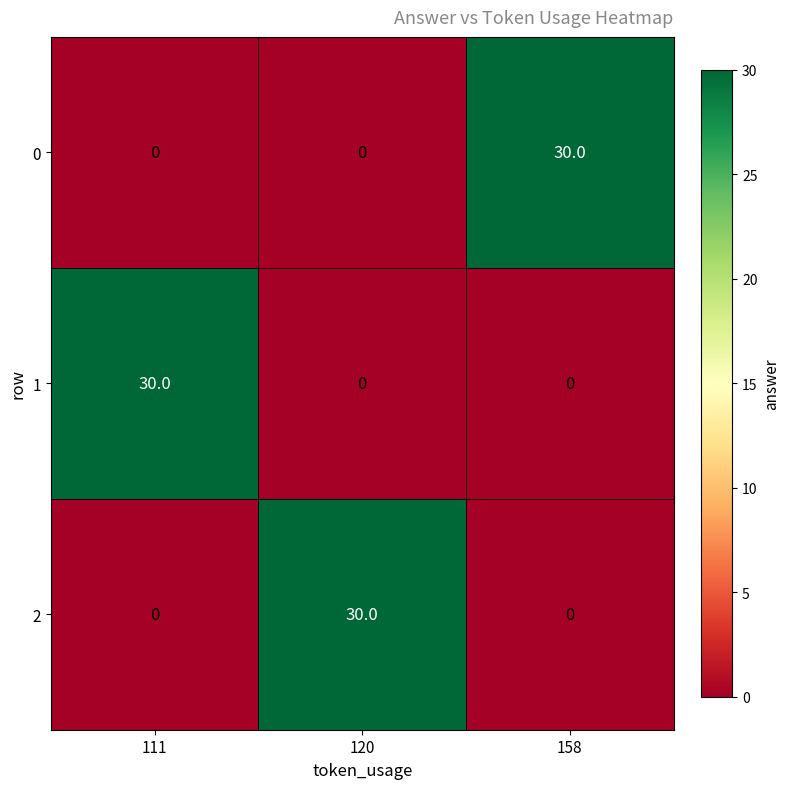

Which category has the highest value in the 0 series?

158